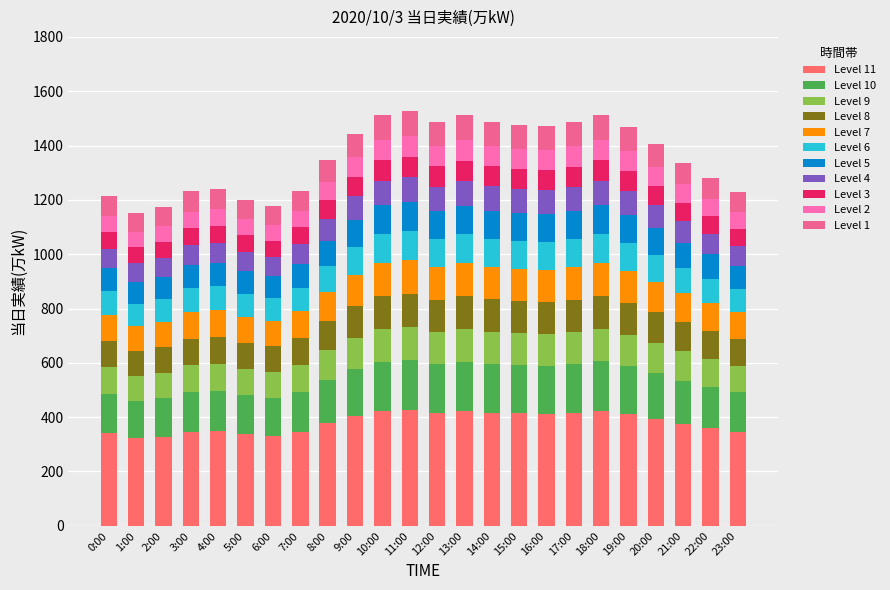

Does the chart contain any negative values?

No